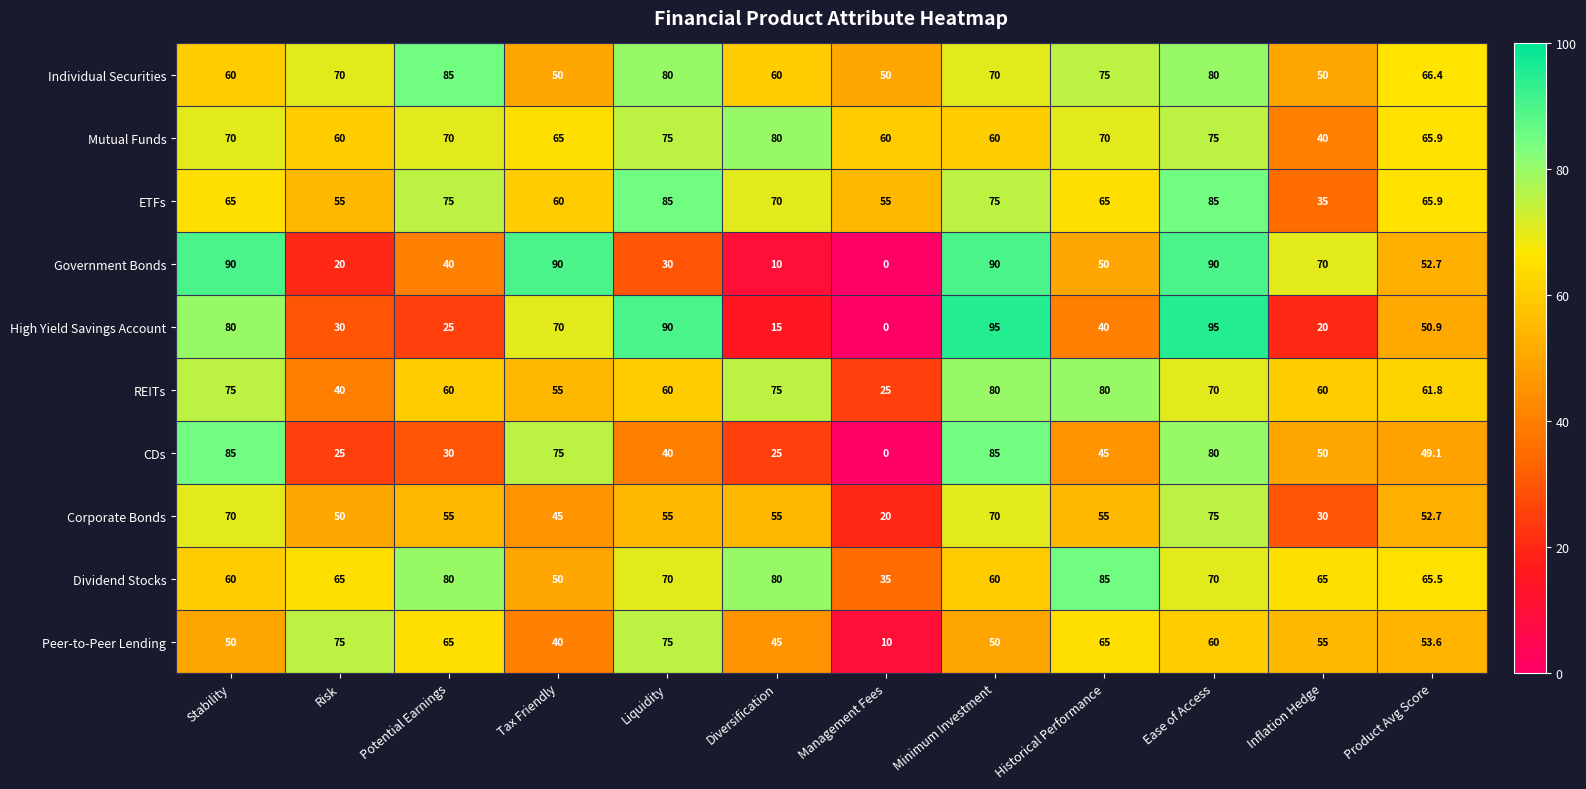

True or false: Individual Securities has a value of 75.0 at Historical Performance.

True